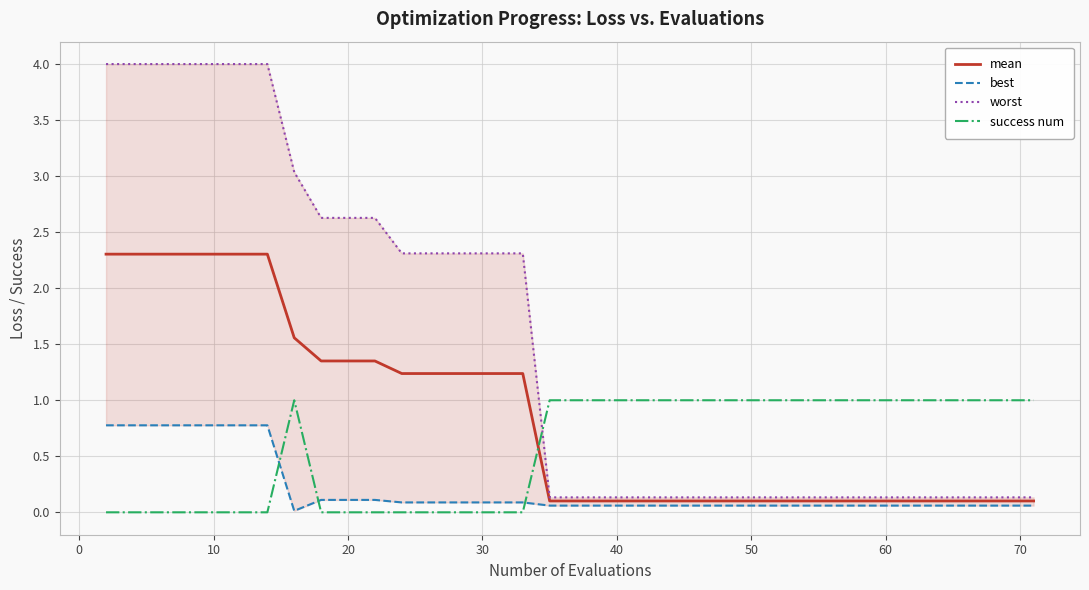

The success num series shows 0.4 at 60. True or false?

False